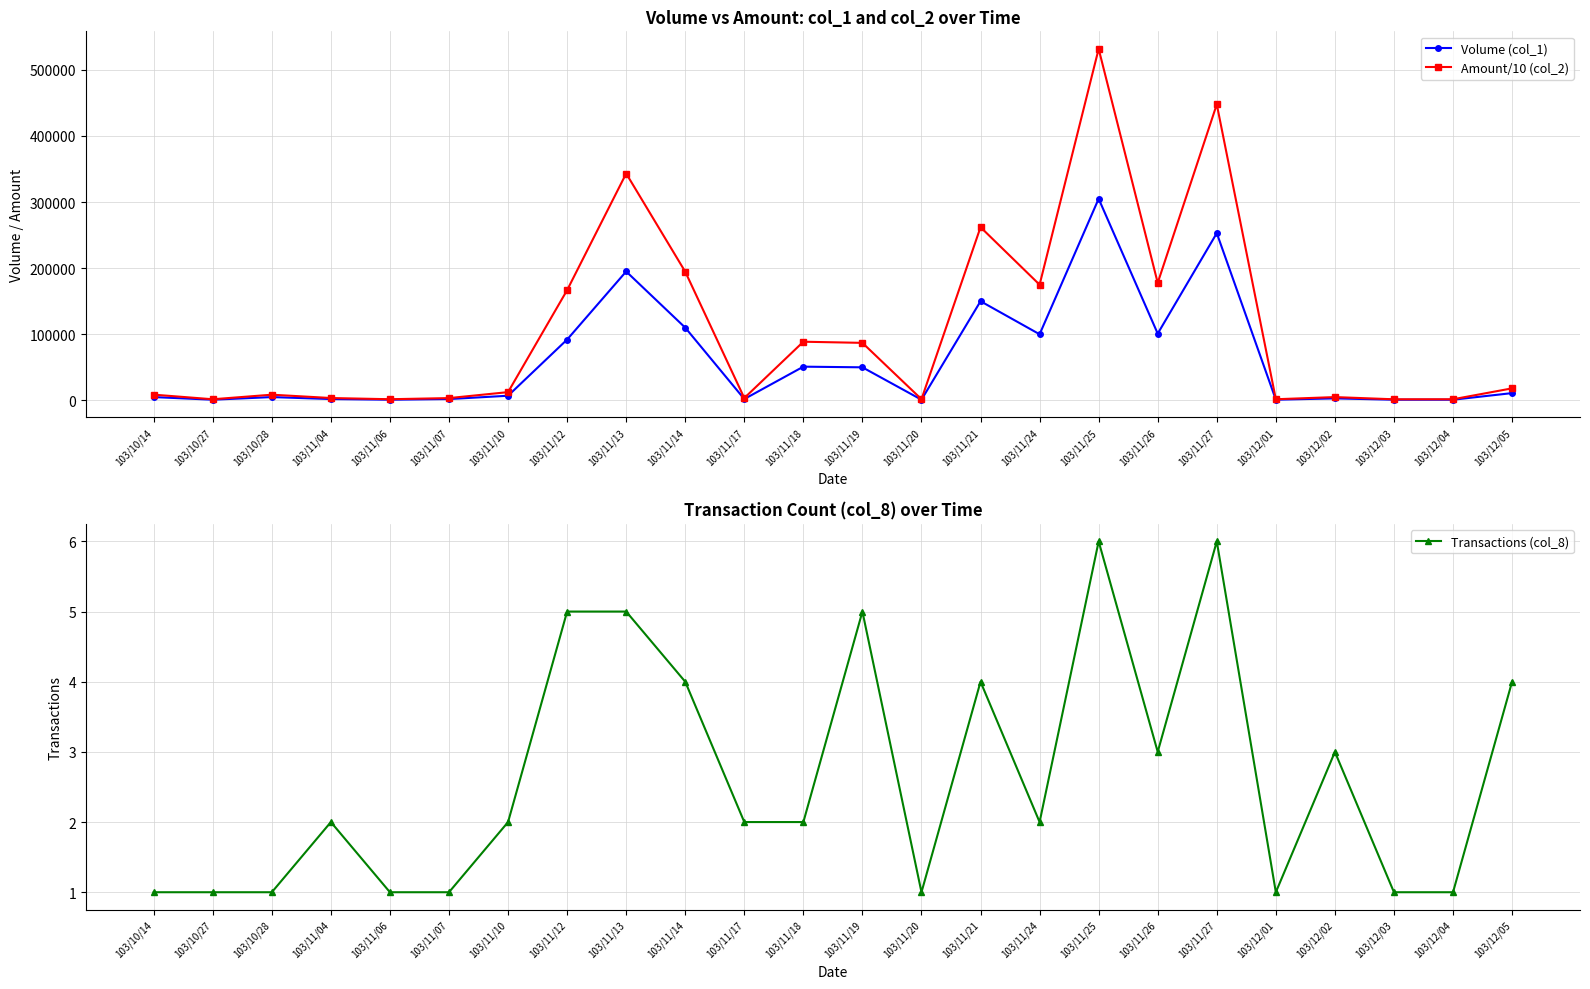

What is the difference between the Amount/10 (col_2) values at 103/11/14 and 103/11/27?

253180